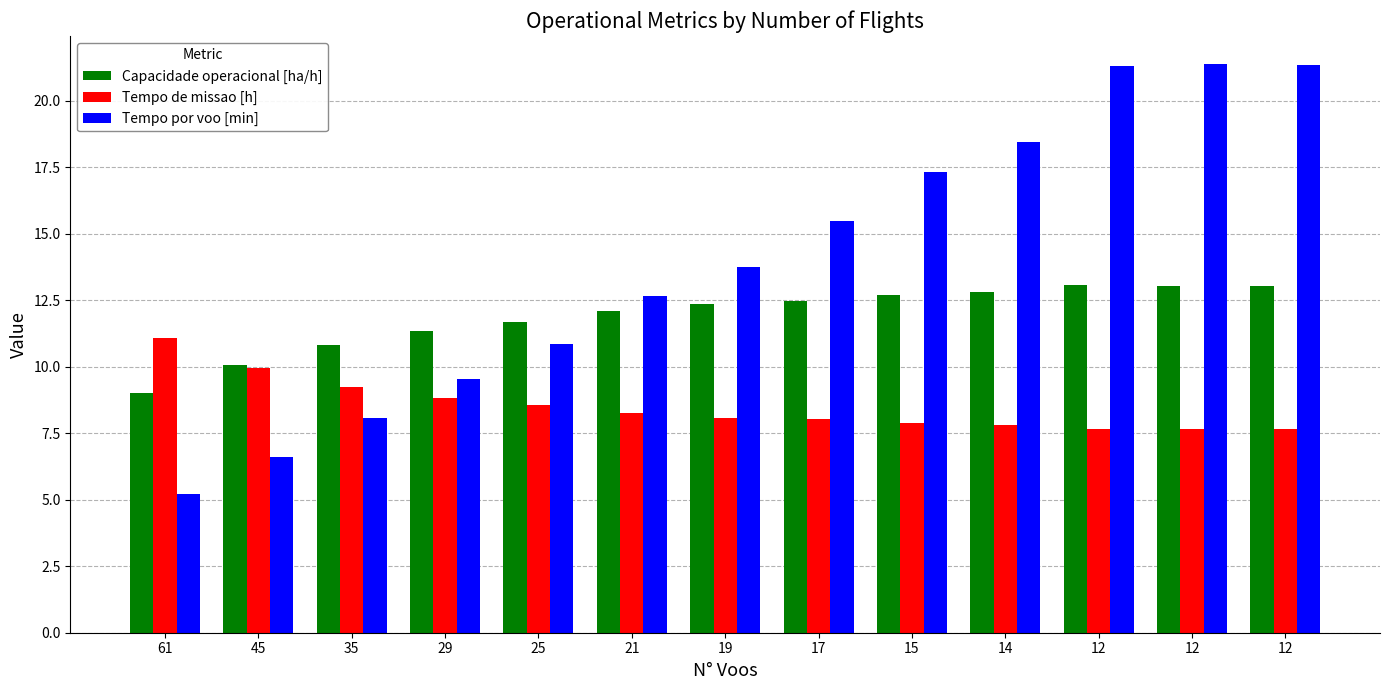

Rank the series by their average value, from lowest to highest.

Tempo de missao [h], Capacidade operacional [ha/h], Tempo por voo [min]